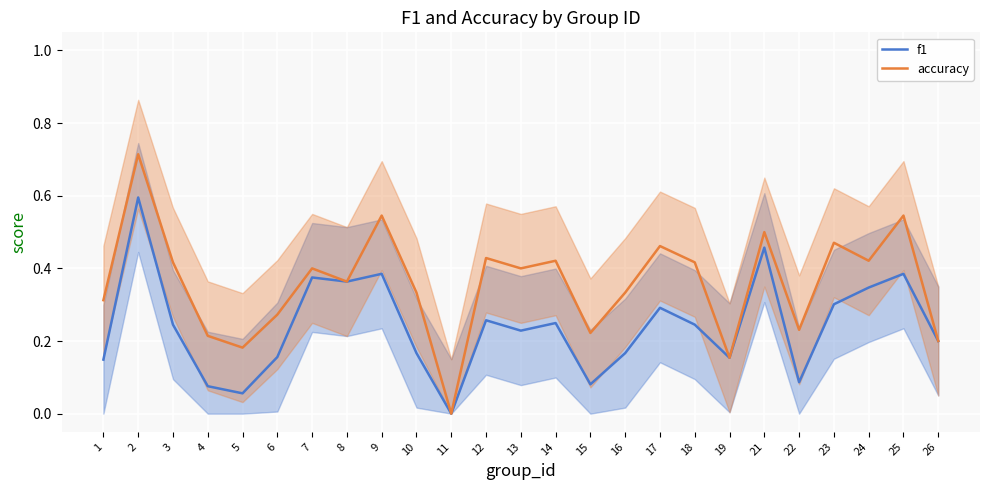

What is the total value across all series at 21?

1.0